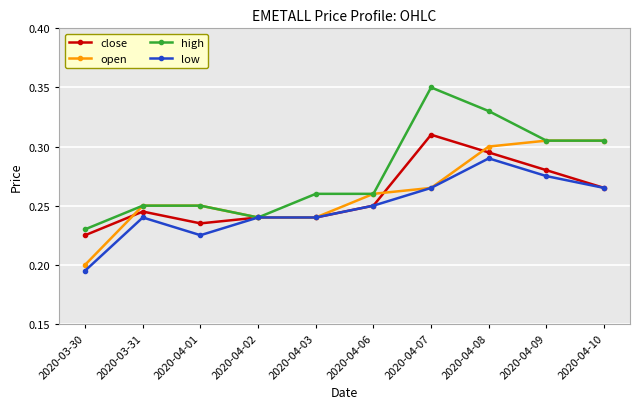

What position from the left is 2020-04-01?

3